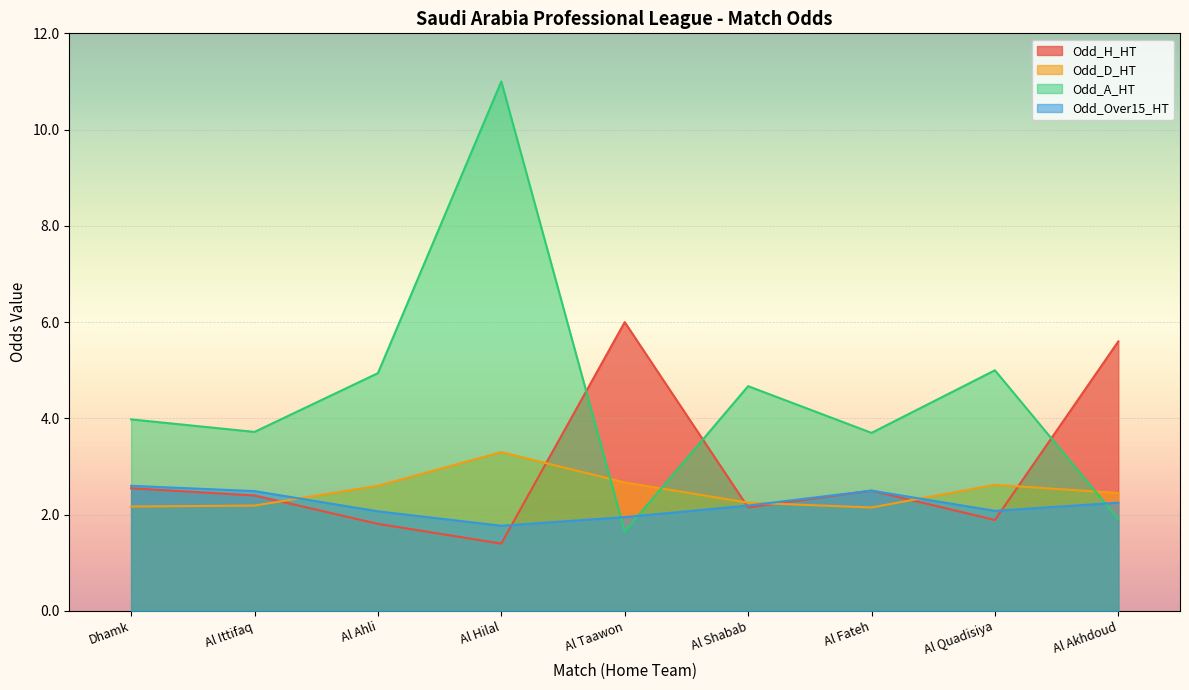

What is the label of the 9th point from the left?

Al Akhdoud